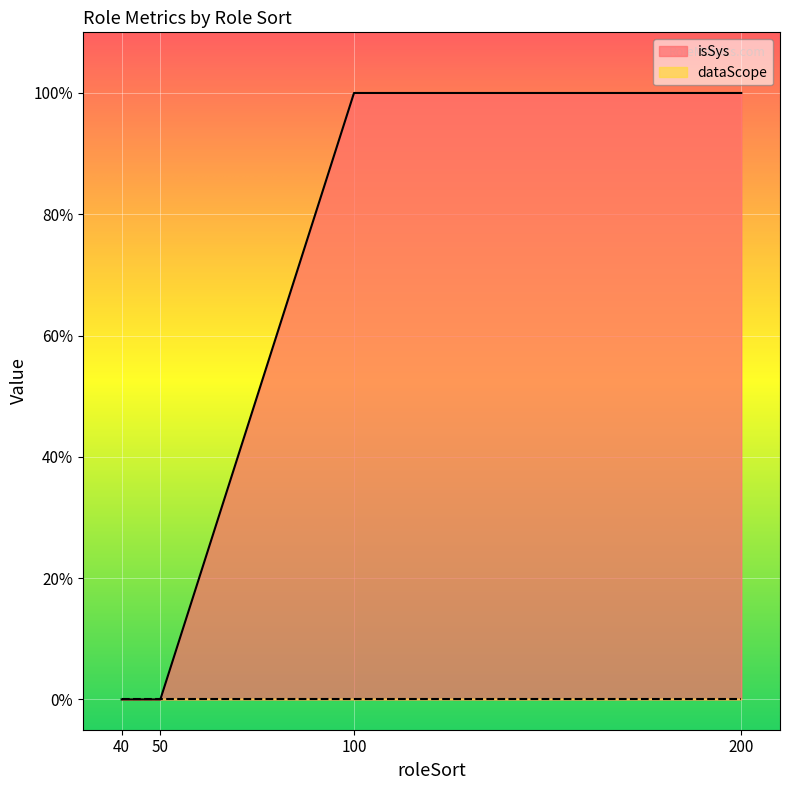

Rank the categories by value from lowest to highest.

40, 50, 100, 200